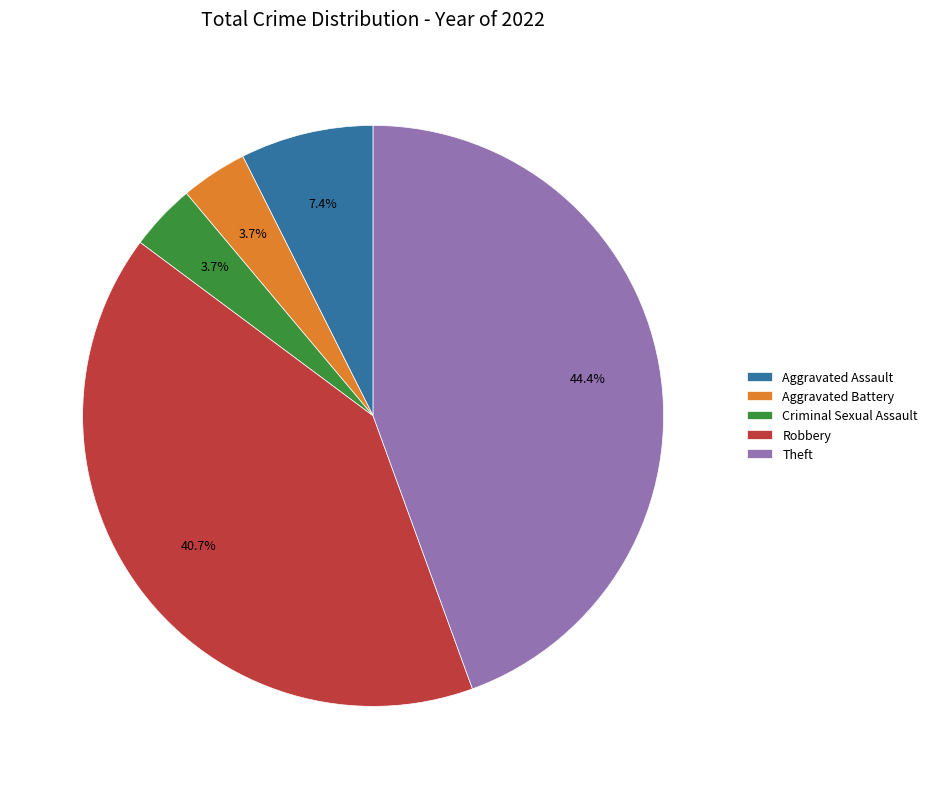

Count the number of slices in the pie.

5